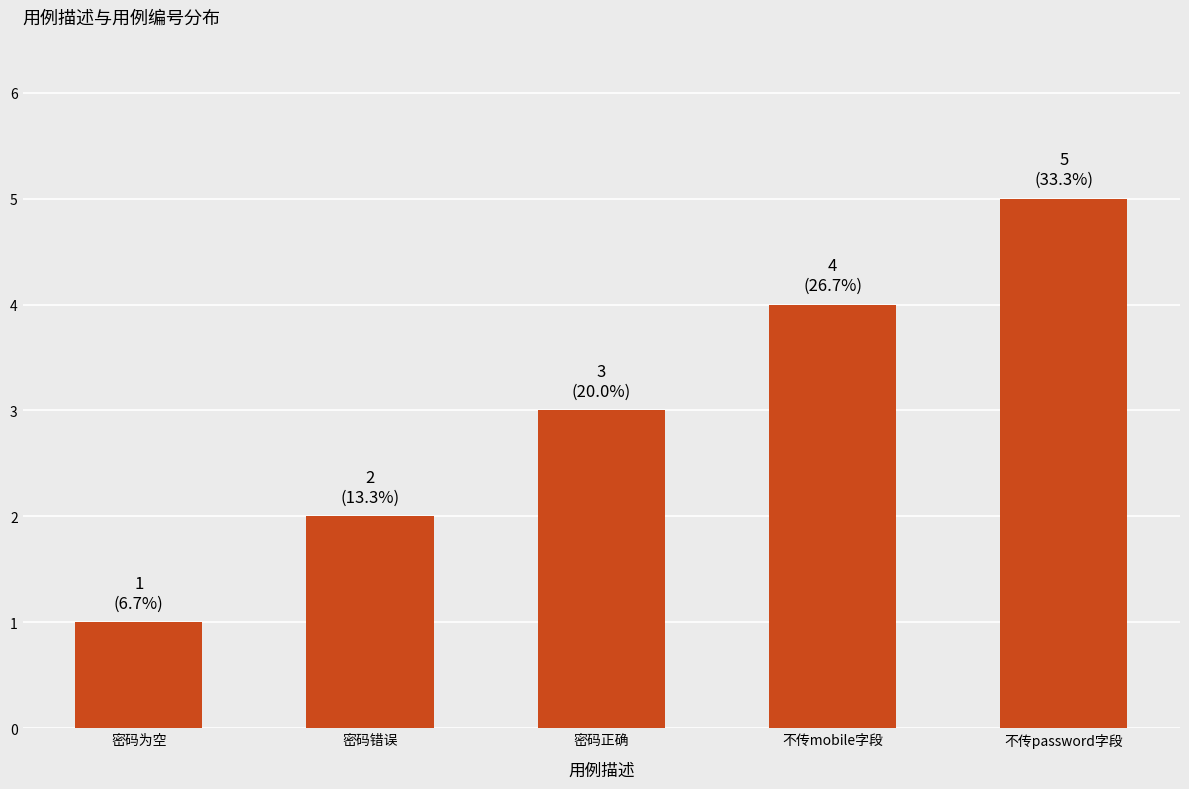

What is the minimum value shown in the chart?

1